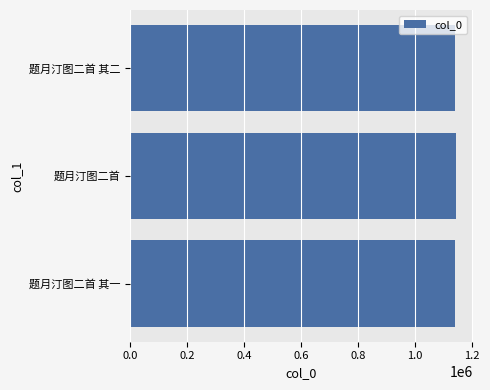

What is the smallest value displayed?

1139151